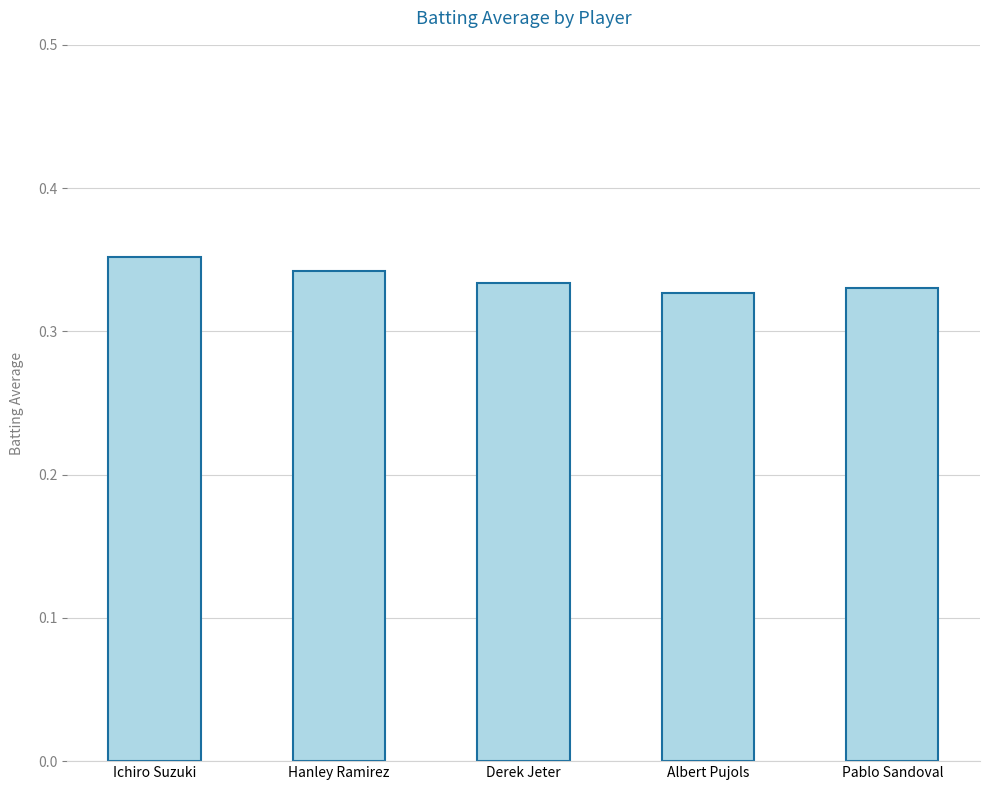

Count the values in the range 0 to 1.

5